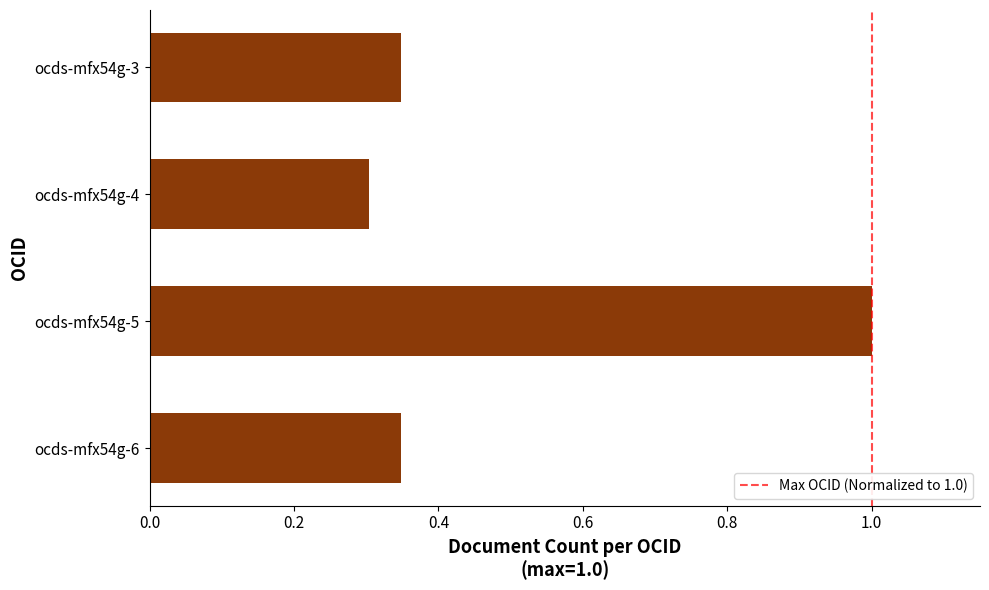

Count the number of categories in the chart.

4